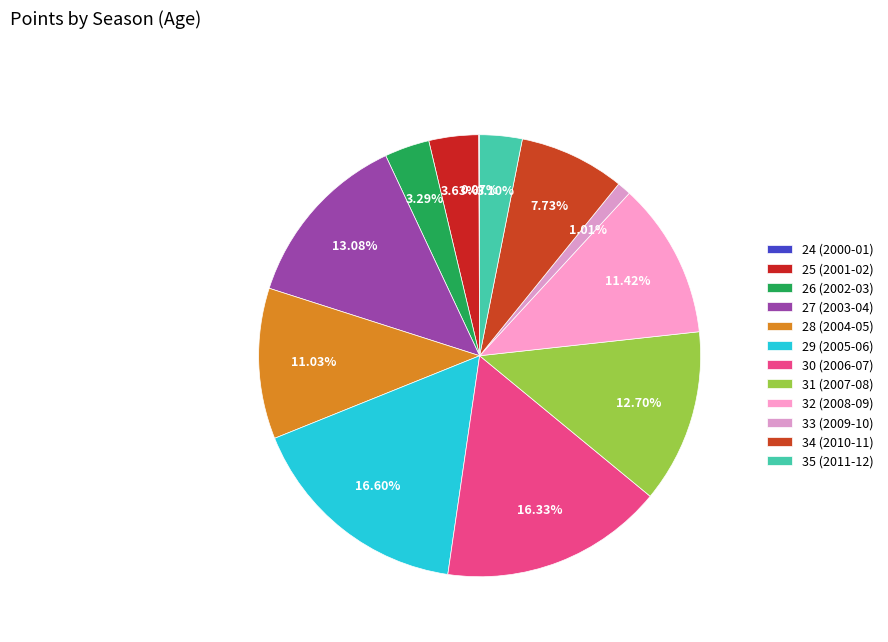

How many slices are in this pie chart?

12